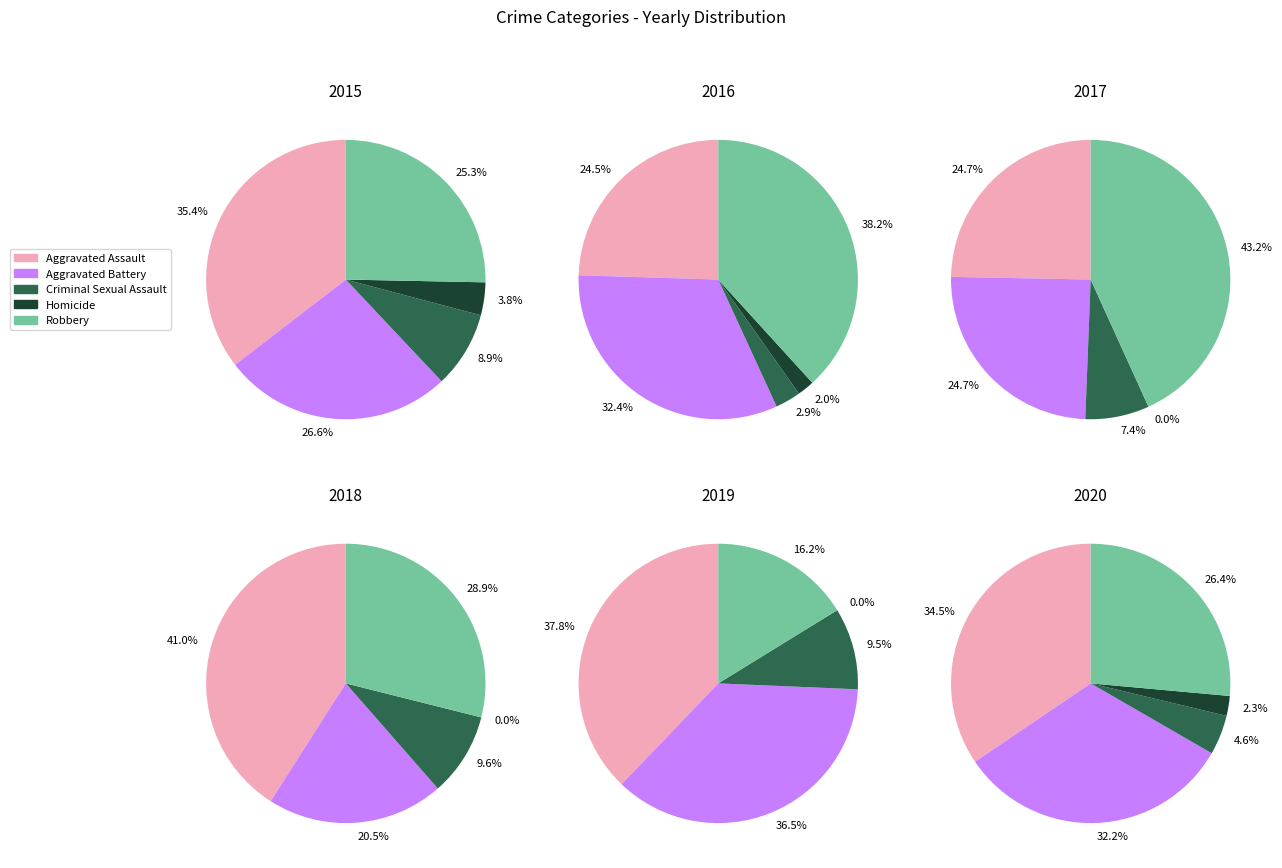

How much of the chart is everything except 1?

90.4%